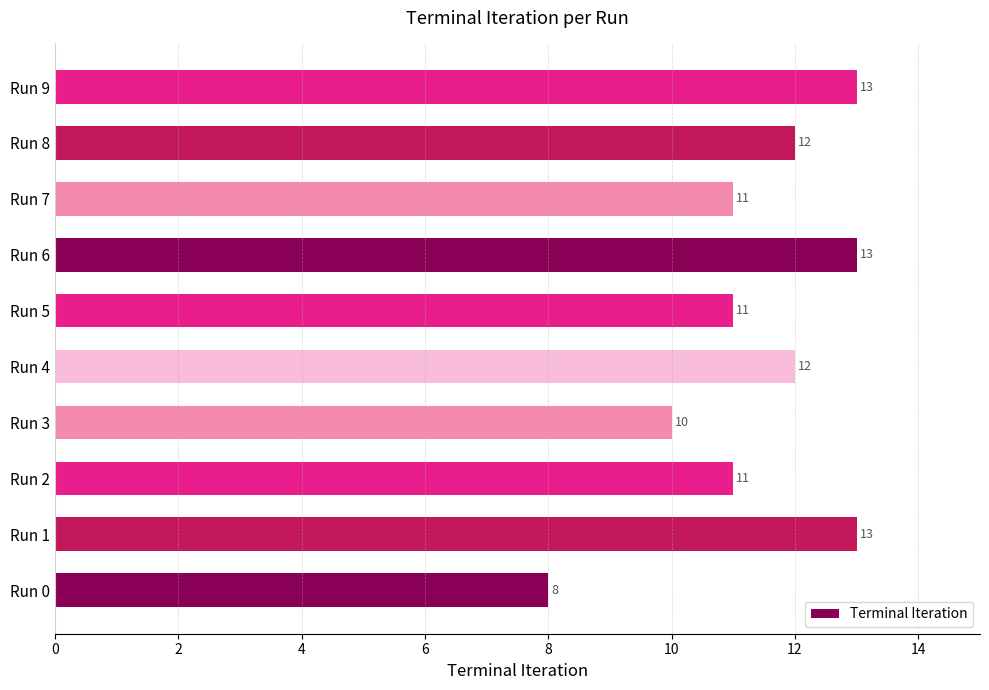

Reading top to bottom, extract all data points from this chart.

Run 9=13	Run 8=12	Run 7=11	Run 6=13	Run 5=11	Run 4=12	Run 3=10	Run 2=11	Run 1=13	Run 0=8